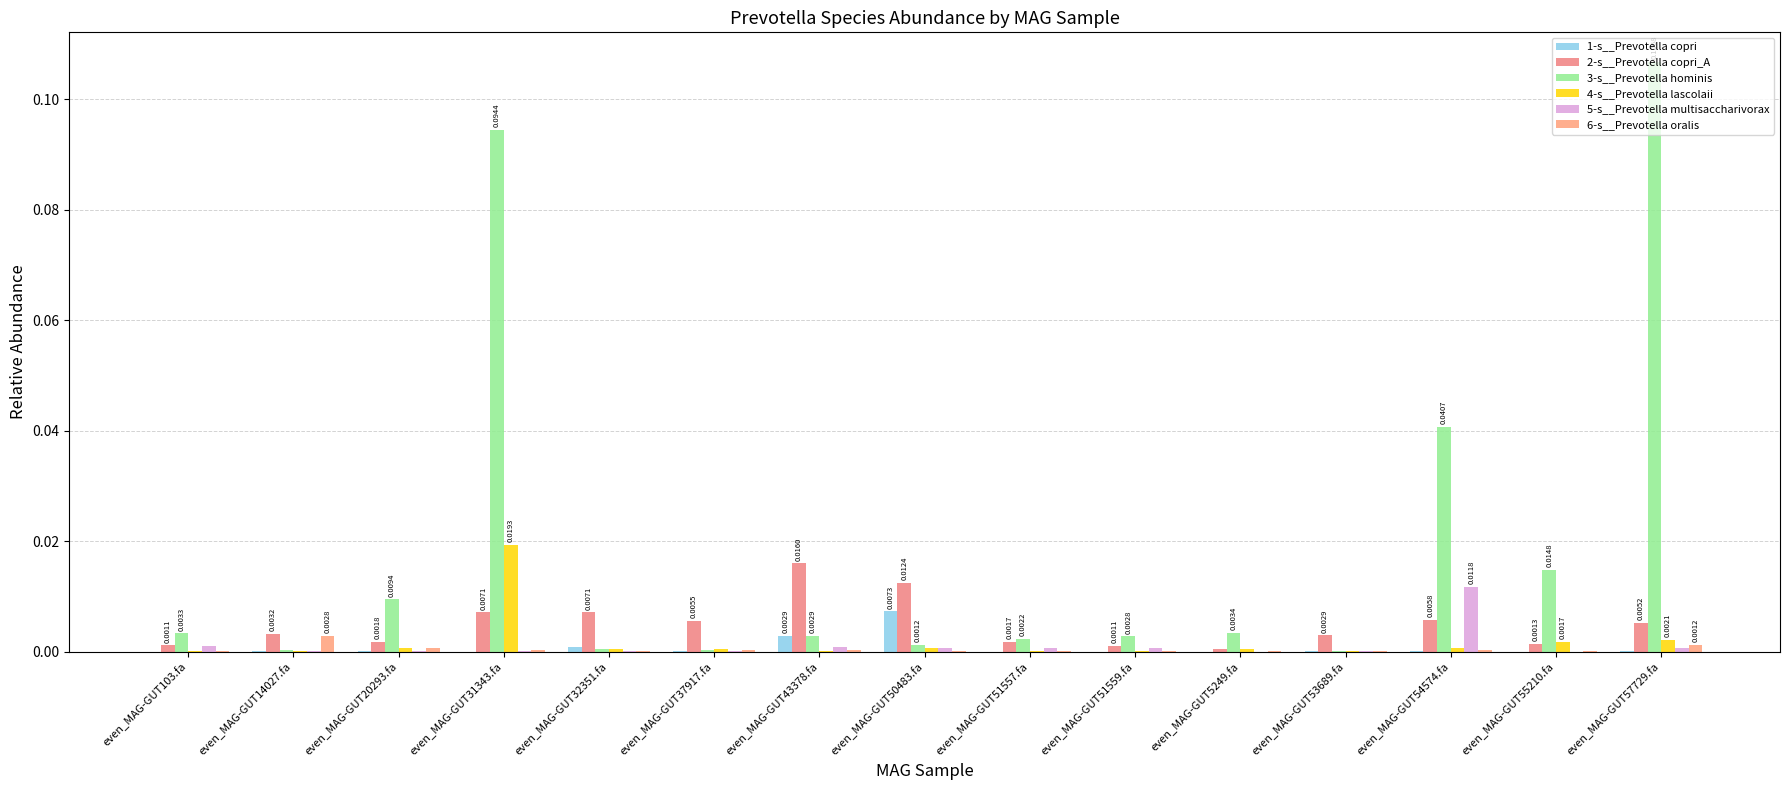

At how many categories does at least one series exceed 0?

15